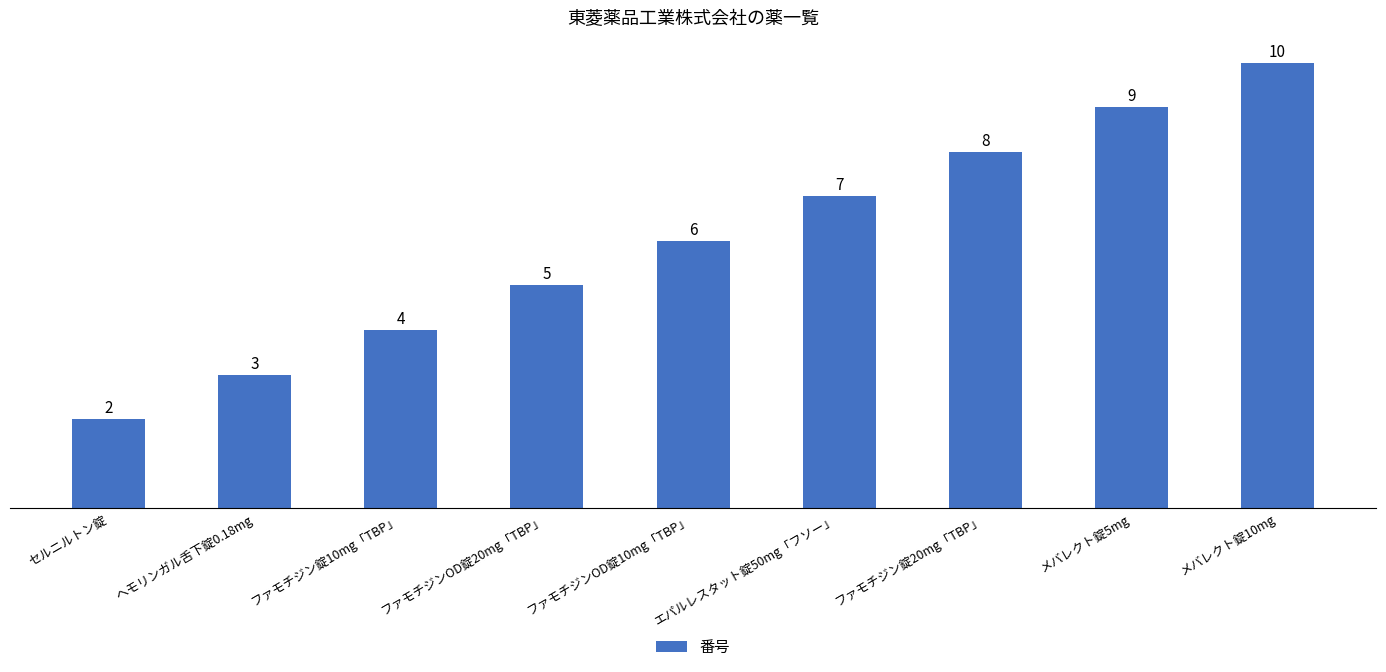

Rank the categories by value from highest to lowest.

メバレクト錠10mg, メバレクト錠5mg, ファモチジン錠20mg「TBP」, エパルレスタット錠50mg「フソー」, ファモチジンOD錠10mg「TBP」, ファモチジンOD錠20mg「TBP」, ファモチジン錠10mg「TBP」, ヘモリンガル舌下錠0.18mg, セルニルトン錠